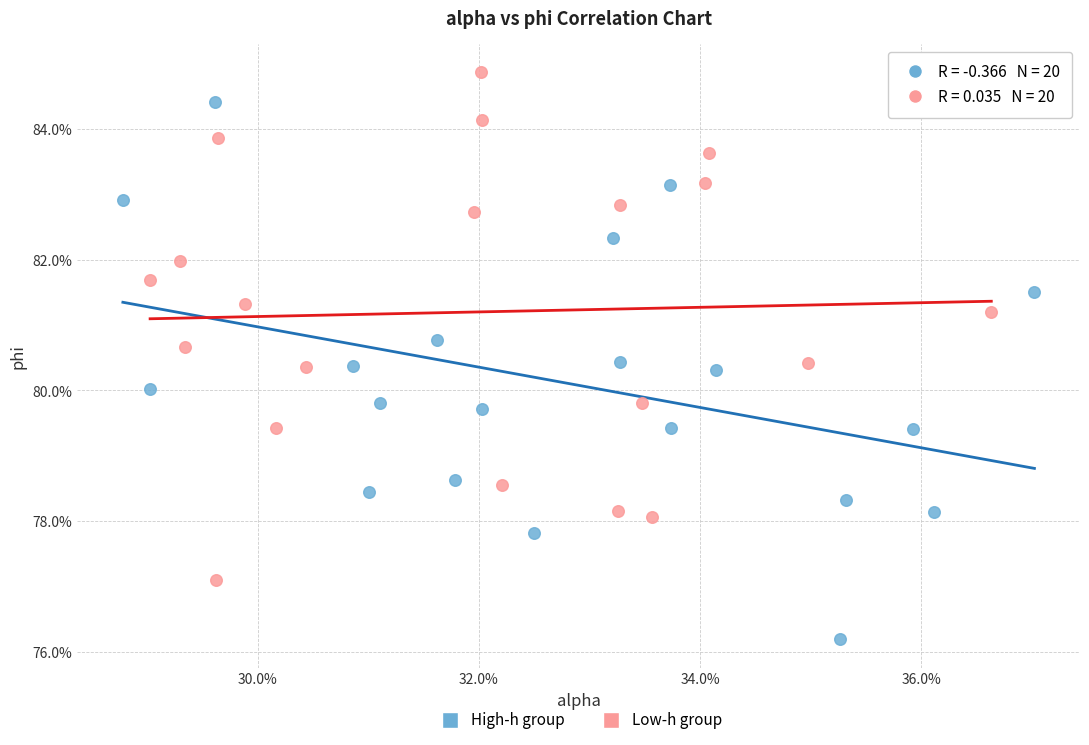

What are all the series names shown in the legend?

High-h group, Low-h group